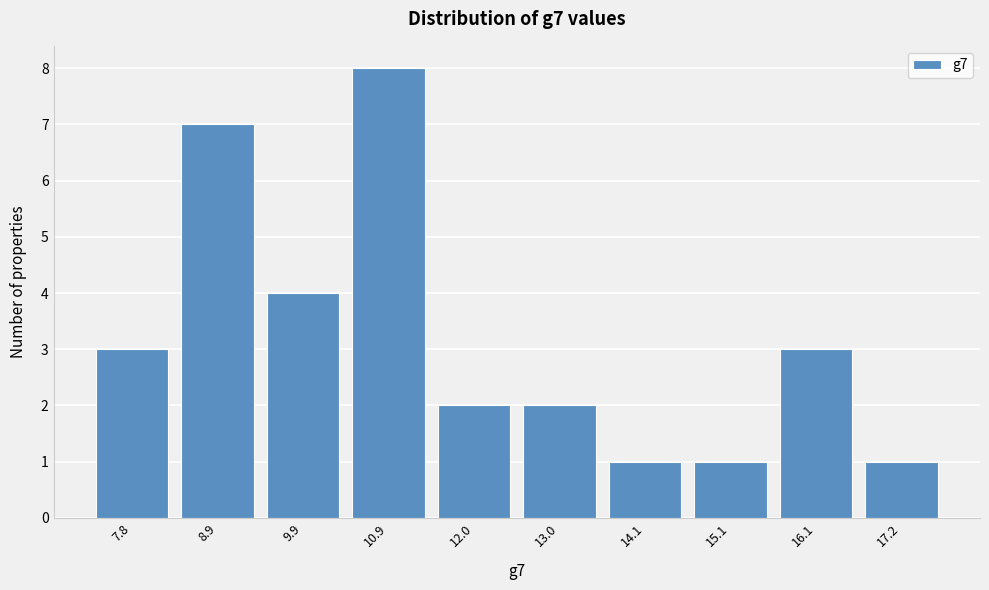

Reading left to right, extract all data points from this chart.

7.8=3	8.9=7	9.9=4	10.9=8	12.0=2	13.0=2	14.1=1	15.1=1	16.1=3	17.2=1